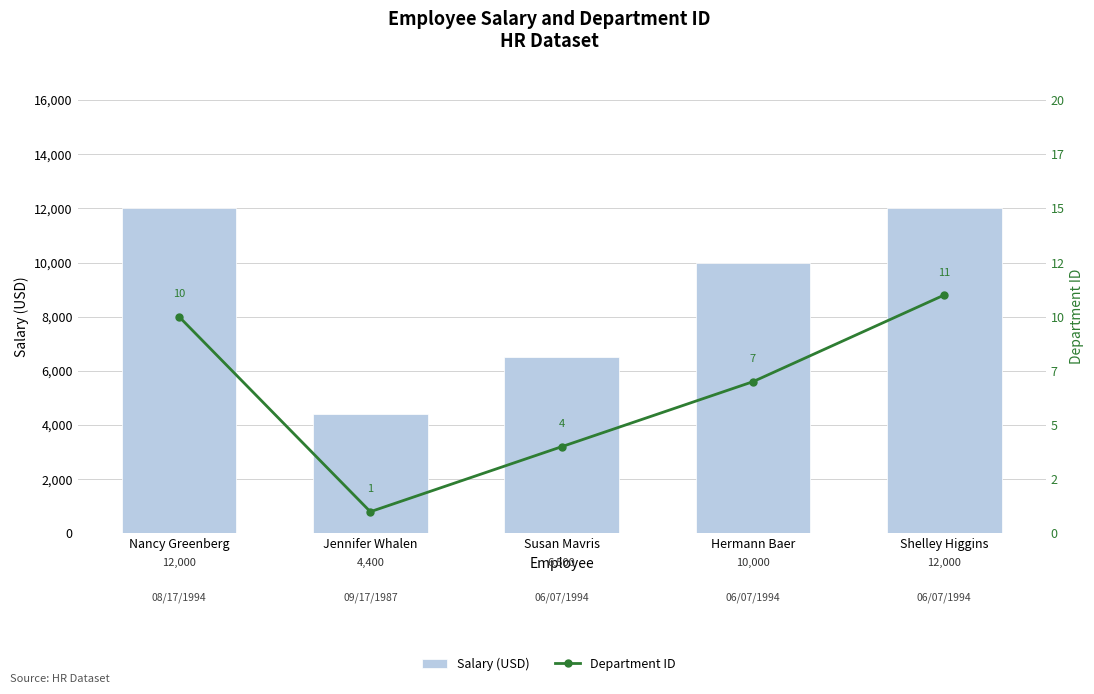

What is the difference between the Department ID values at Susan Mavris and Jennifer Whalen?

3